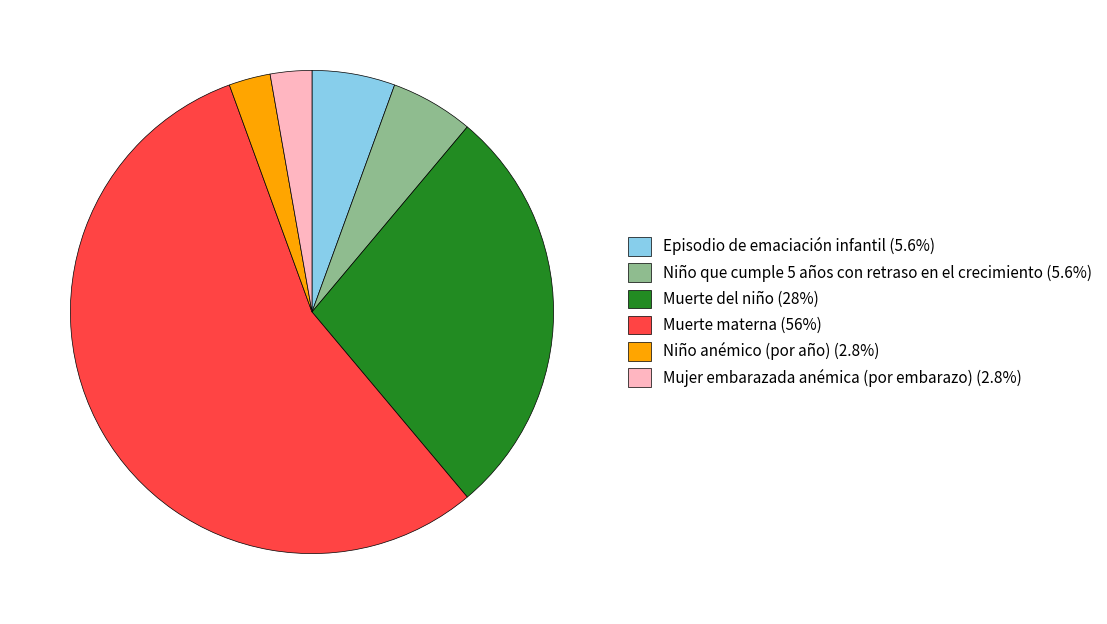

How many slices are in this pie chart?

6